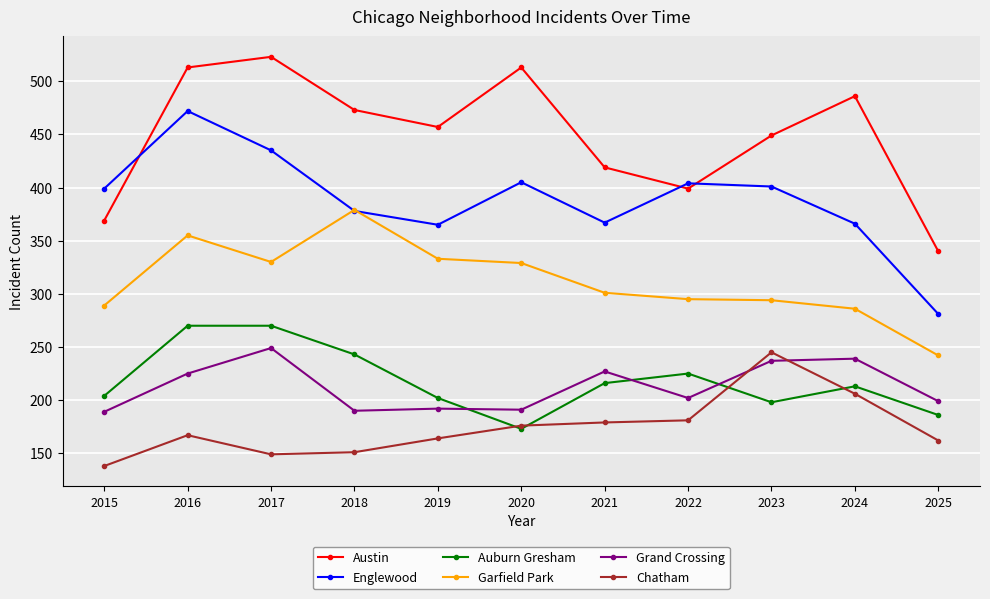

What is the maximum value for Austin?

523